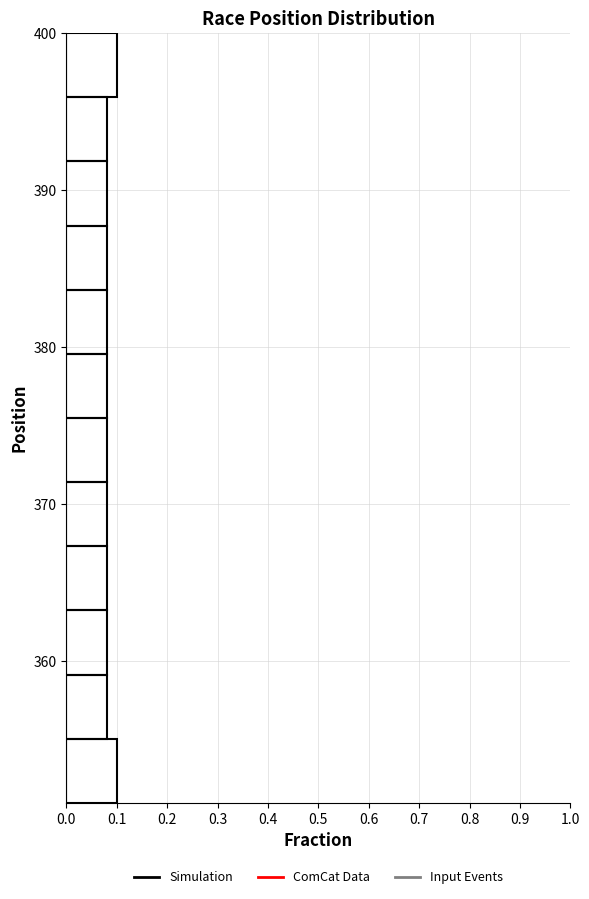

Reading bottom to top, transcribe this chart: for each bar, give the range it covers on the y-axis and its length. Neither the bar edges nor the lengths are printed on the chart, so give them approximately, as read against the axes.

351 to 355: 0.10
355 to 359: 0.08
359 to 363: 0.08
363 to 367: 0.08
367 to 371: 0.08
371 to 376: 0.08
376 to 380: 0.08
380 to 384: 0.08
384 to 388: 0.08
388 to 392: 0.08
392 to 396: 0.08
396 to 400: 0.10